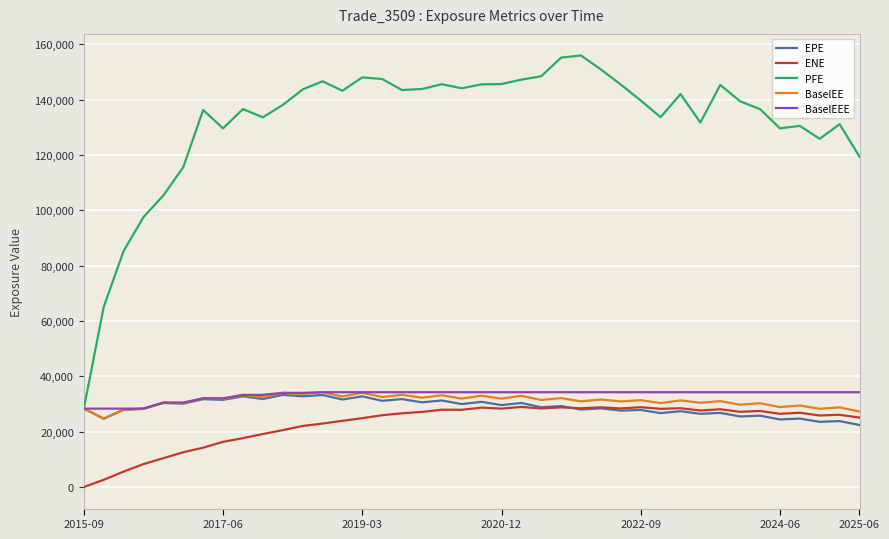

Which series has the largest total across all categories?

PFE